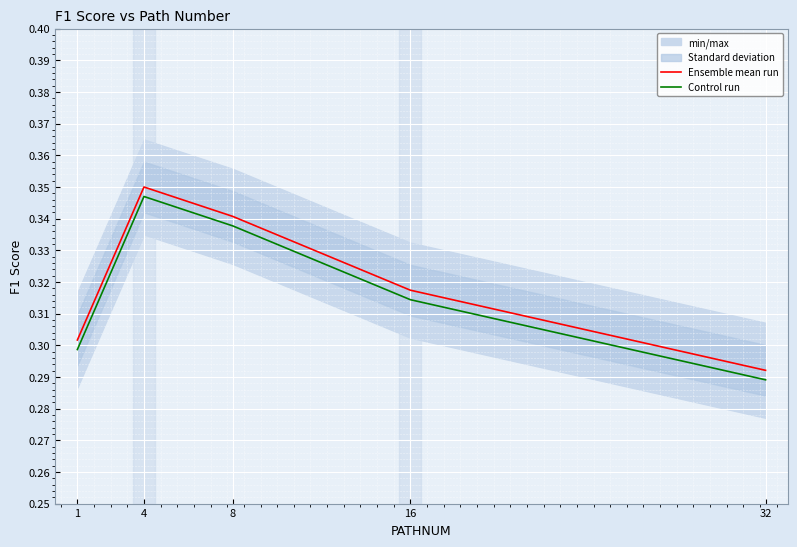

How many lines are shown in the chart?

2